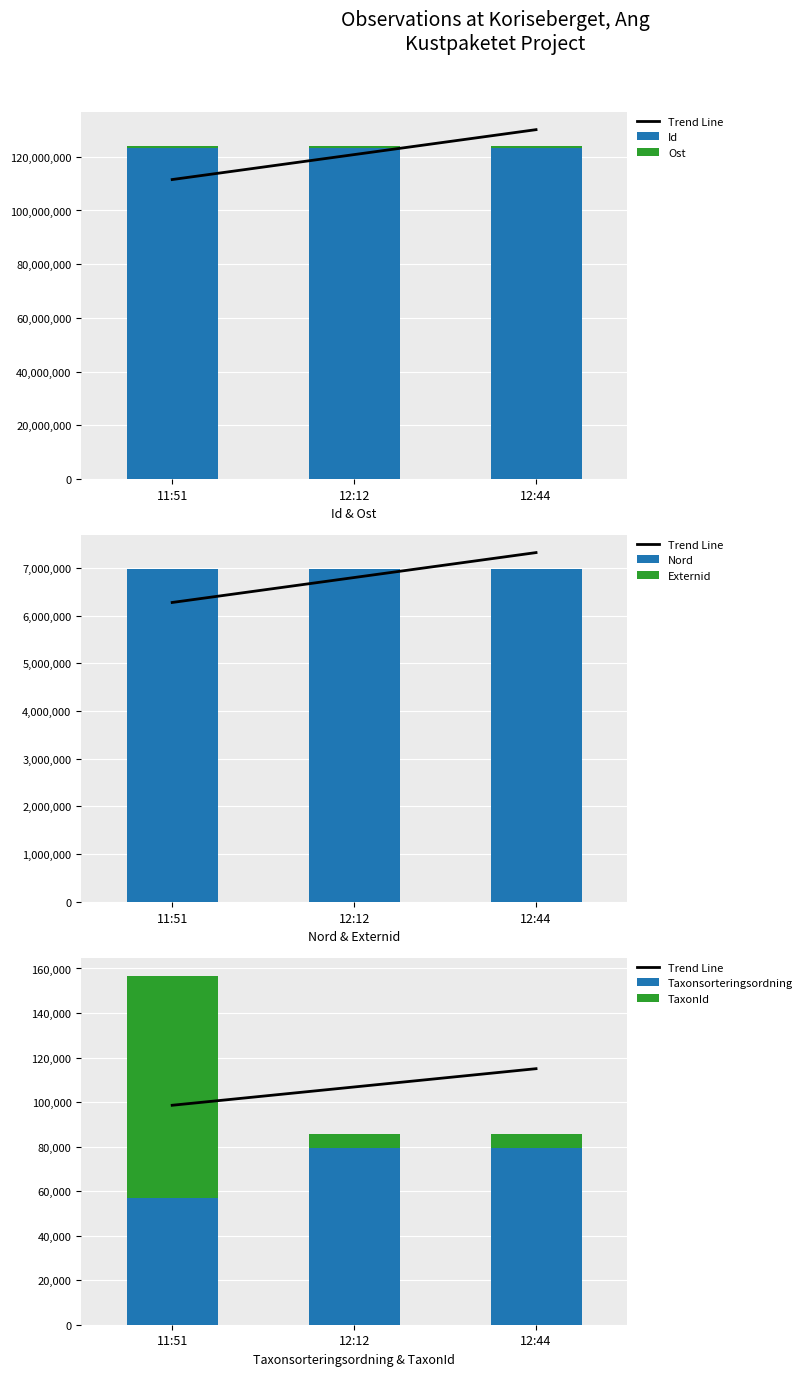

List the labels in order of Externid value, smallest first.

12:12, 11:51, 12:44